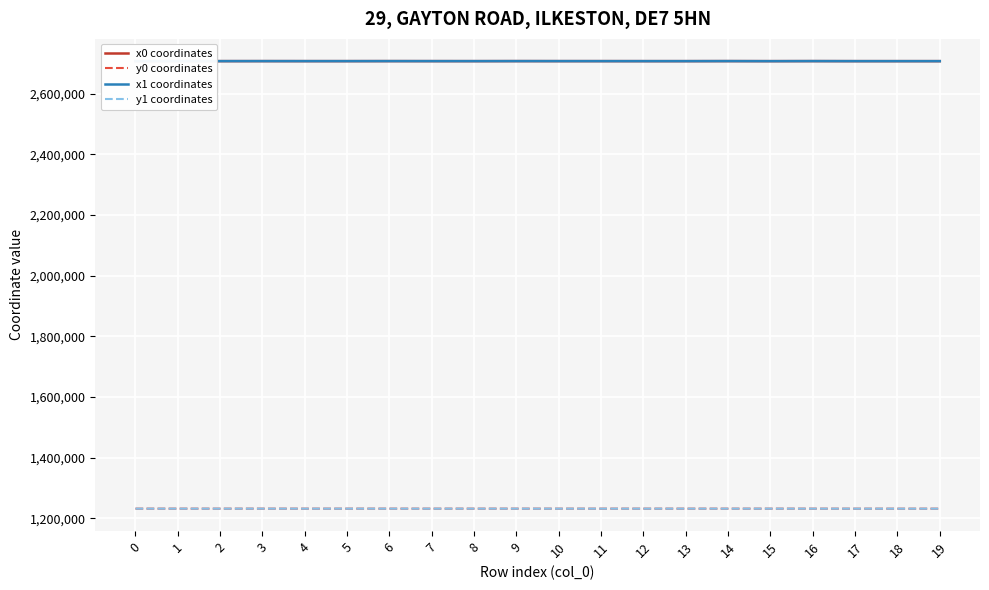

What is the total value across all series at 15?

7878438.7